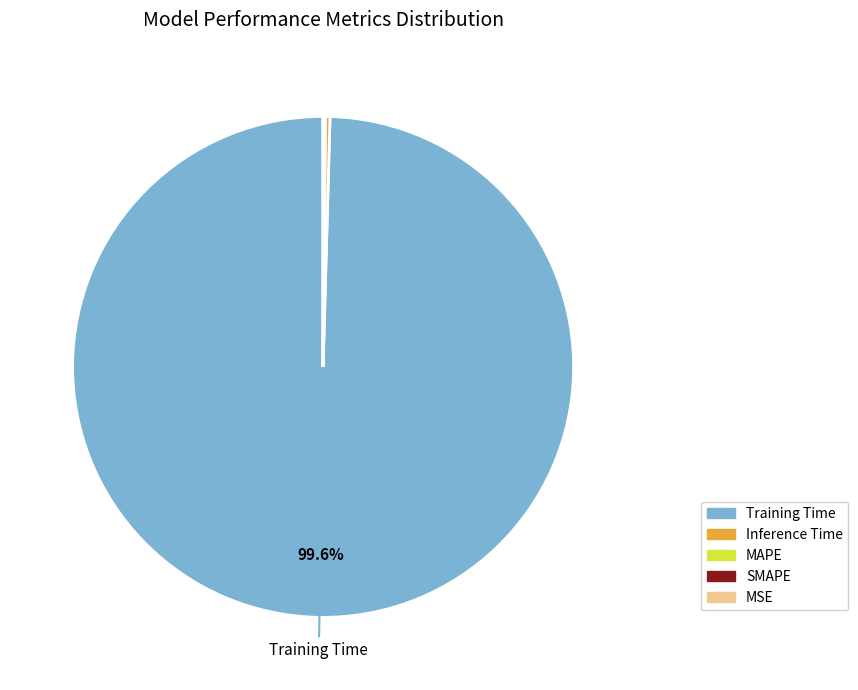

Is there any slice that represents more than half of the pie?

Yes